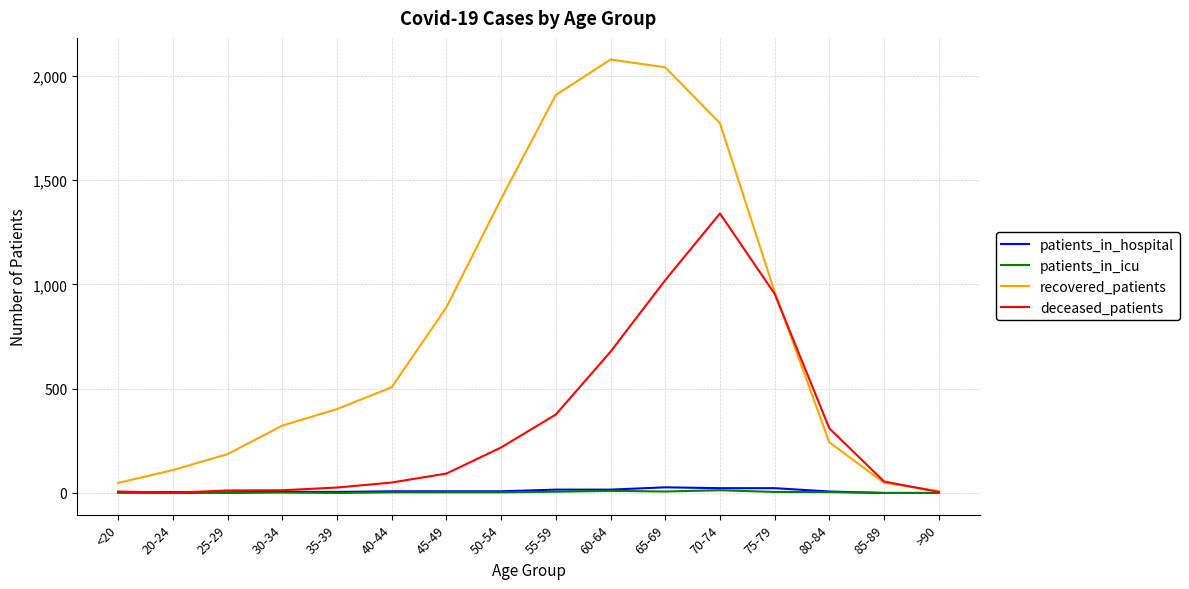

Which series changed the most between 30-34 and 50-54?

recovered_patients